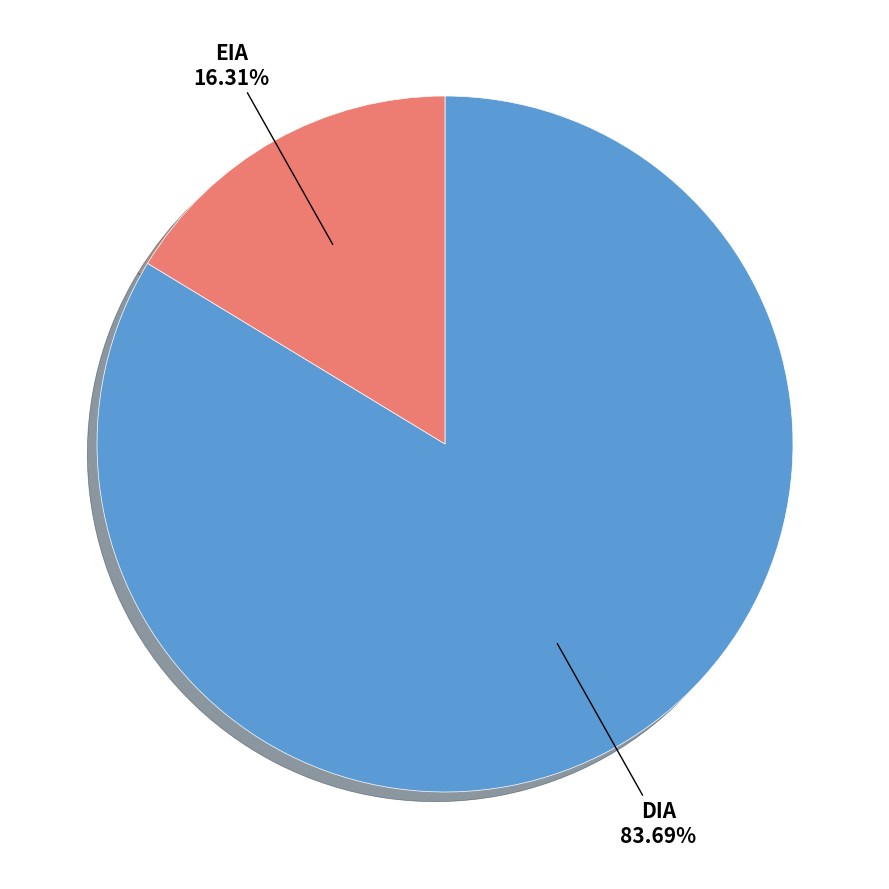

How many segments does this pie chart have?

2